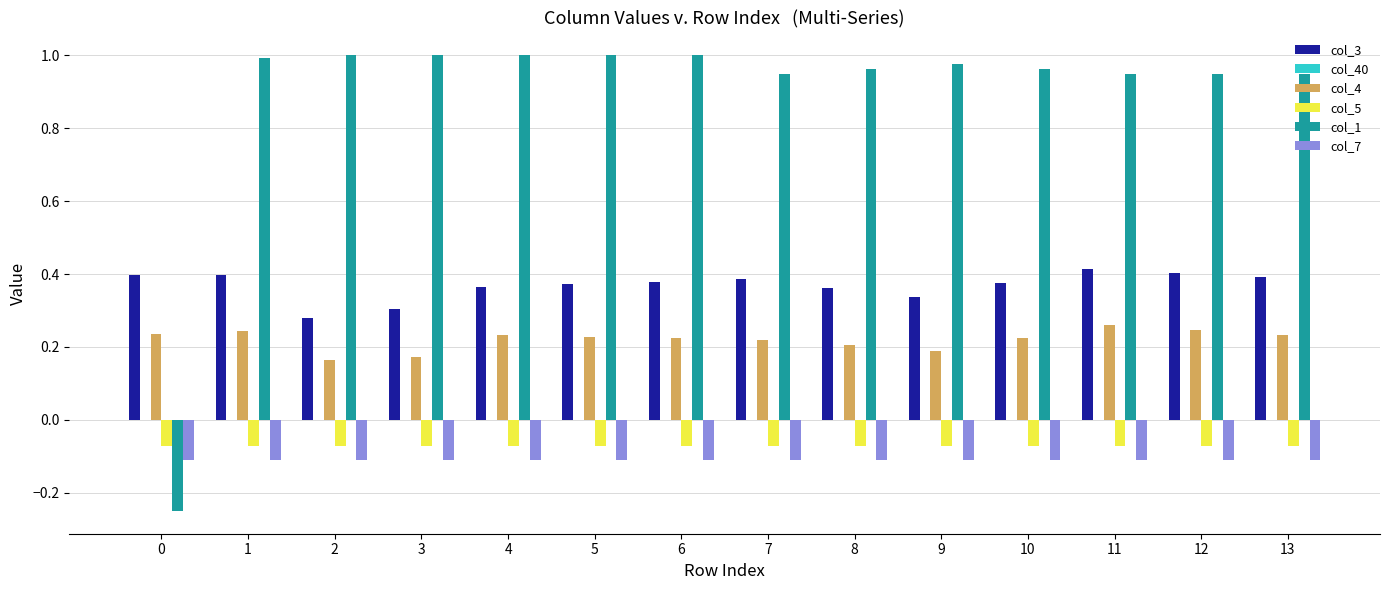

What is the difference between the highest and lowest values at 13?

1.1